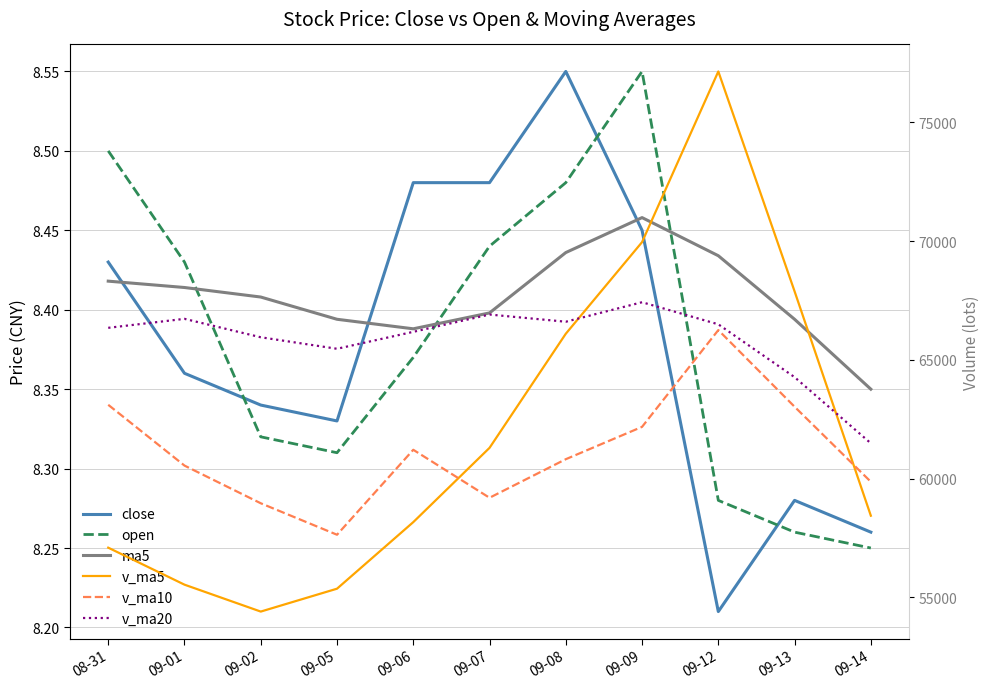

Read the ma5 value at 09-01.

8.4